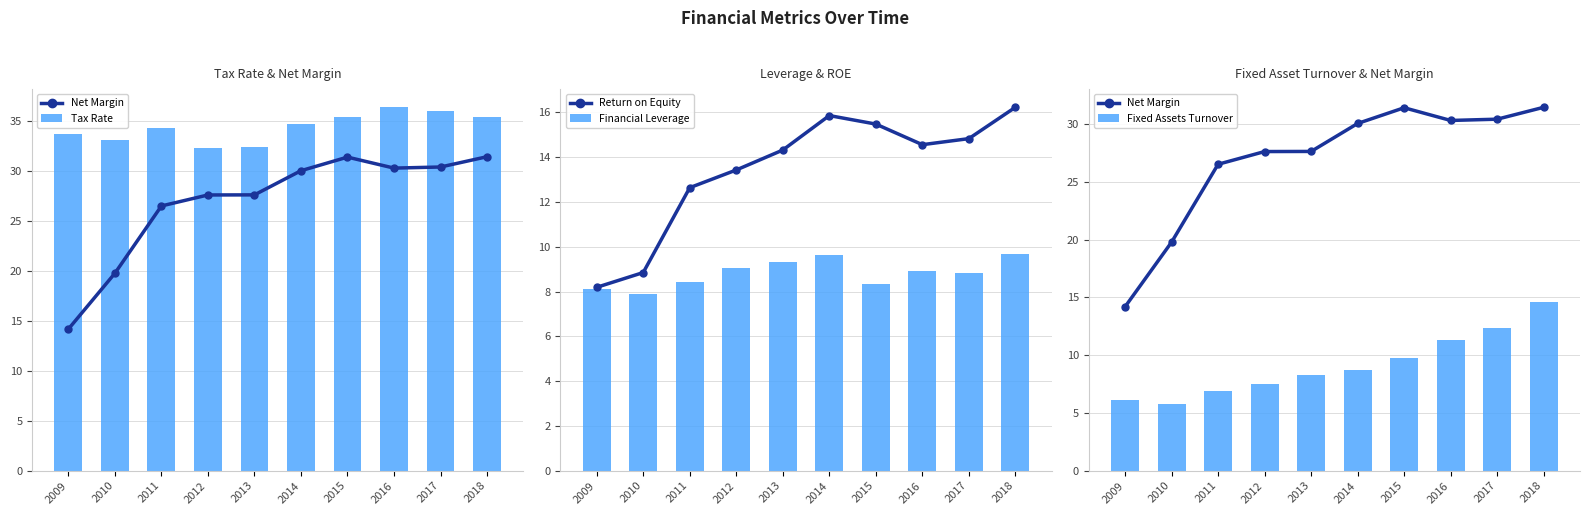

Is the value of Financial Leverage at 2012 greater than the value of Net Margin at 2018?

No